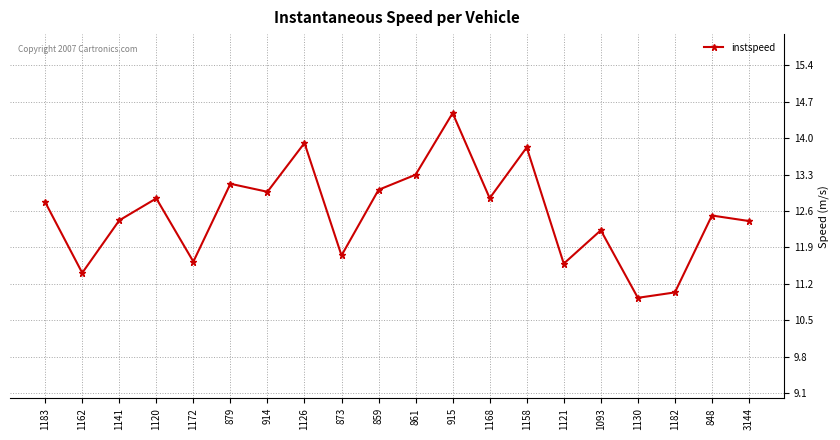

What is the sum of all values?

251.0